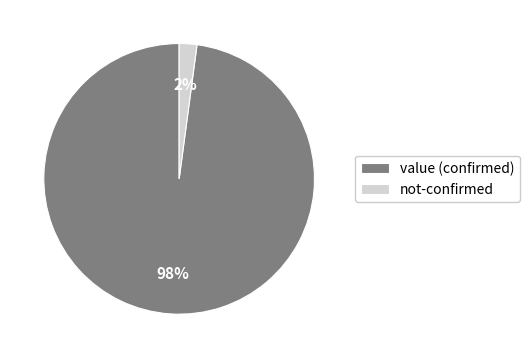

Which category has the smallest portion of the pie?

not-confirmed